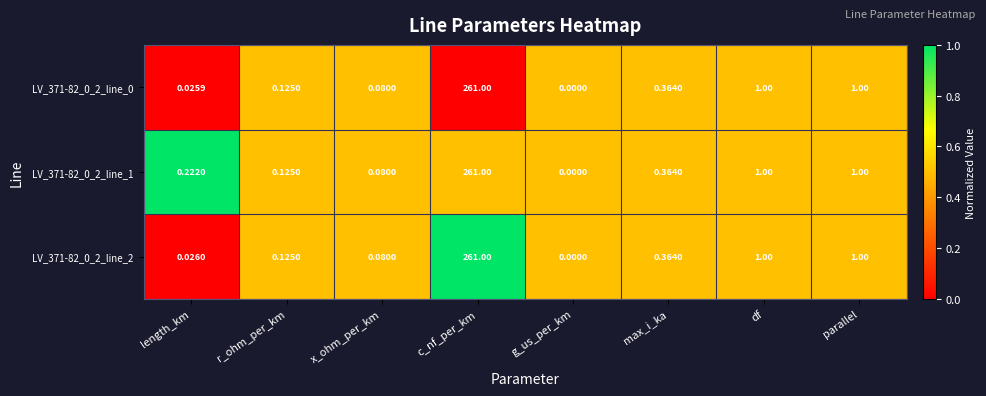

At which label does LV_371-82_0_2_line_2 reach its peak?

c_nf_per_km